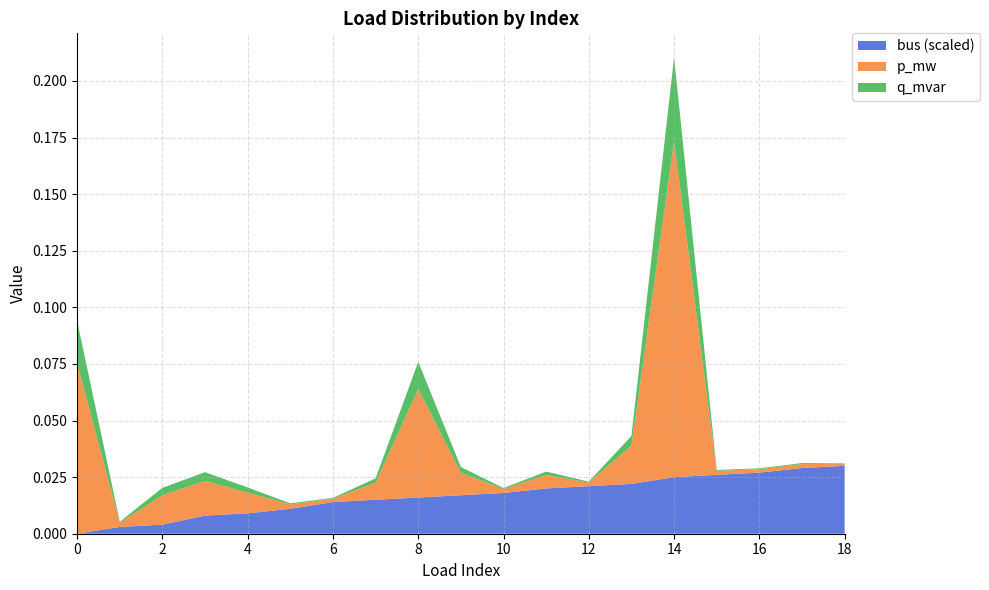

At which category is the sum across all series the highest?

14